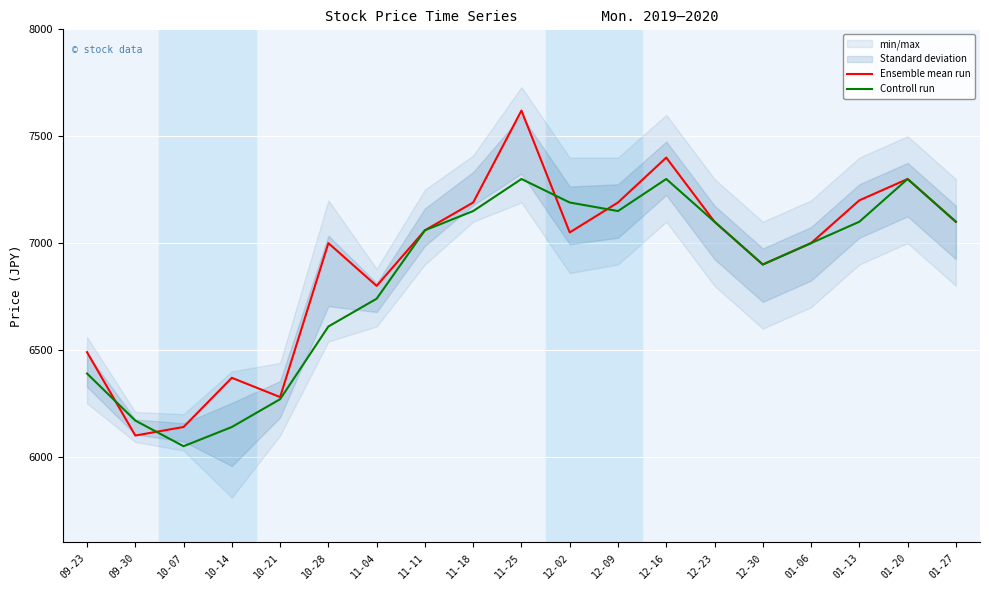

What is the sum of the Ensemble mean run values at 01-27 and 01-20?

14400